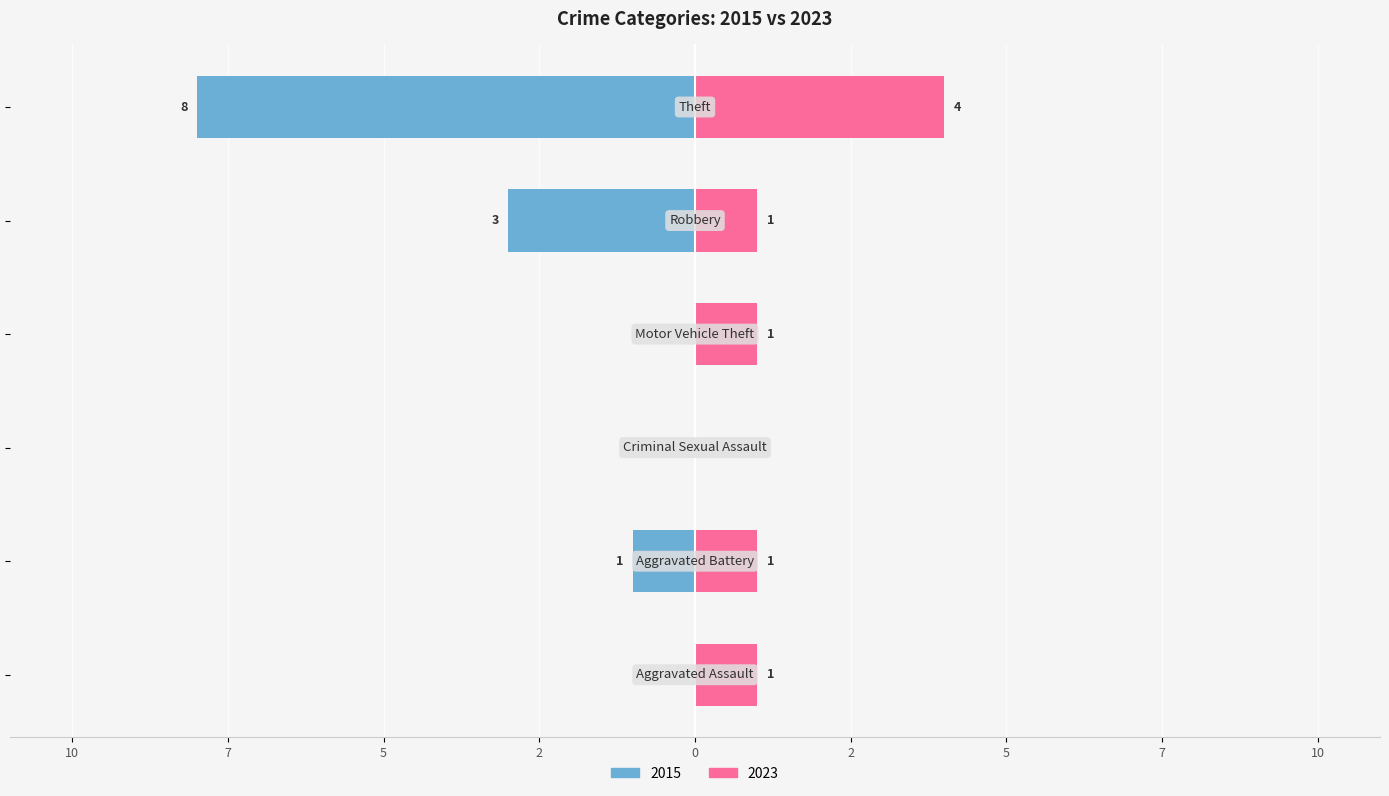

What is the average value of the 2015 series?

-2